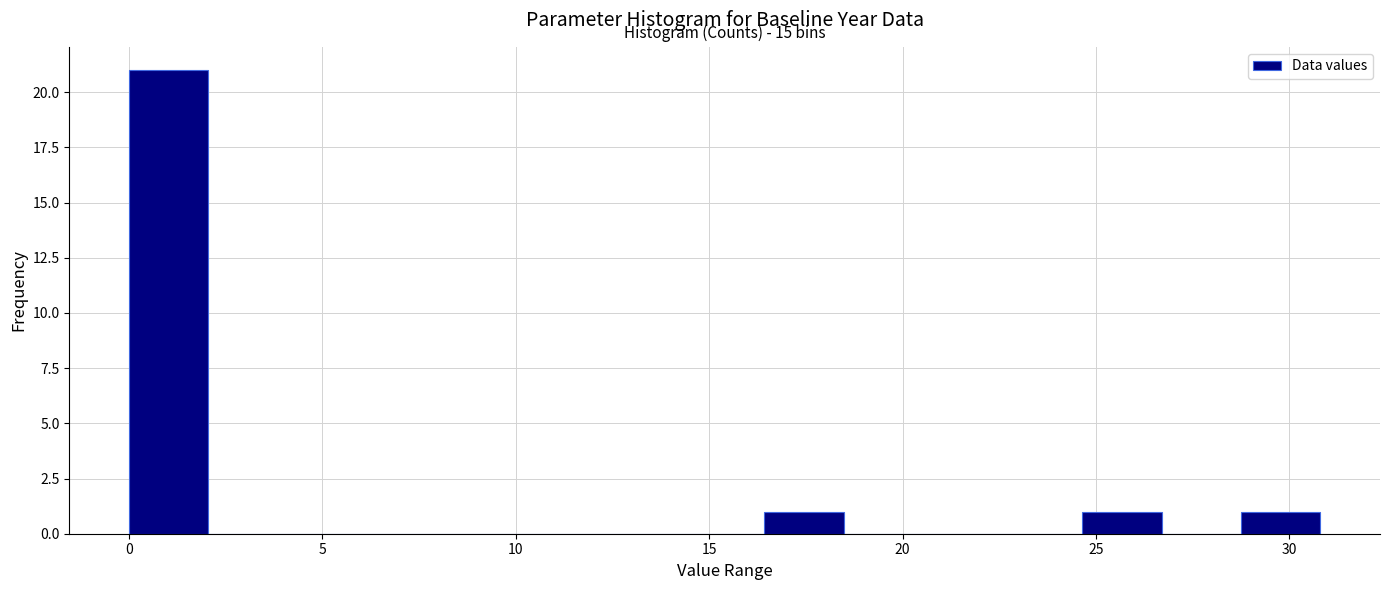

Which range on the x-axis has the tallest bar?

0.0 to 2.0